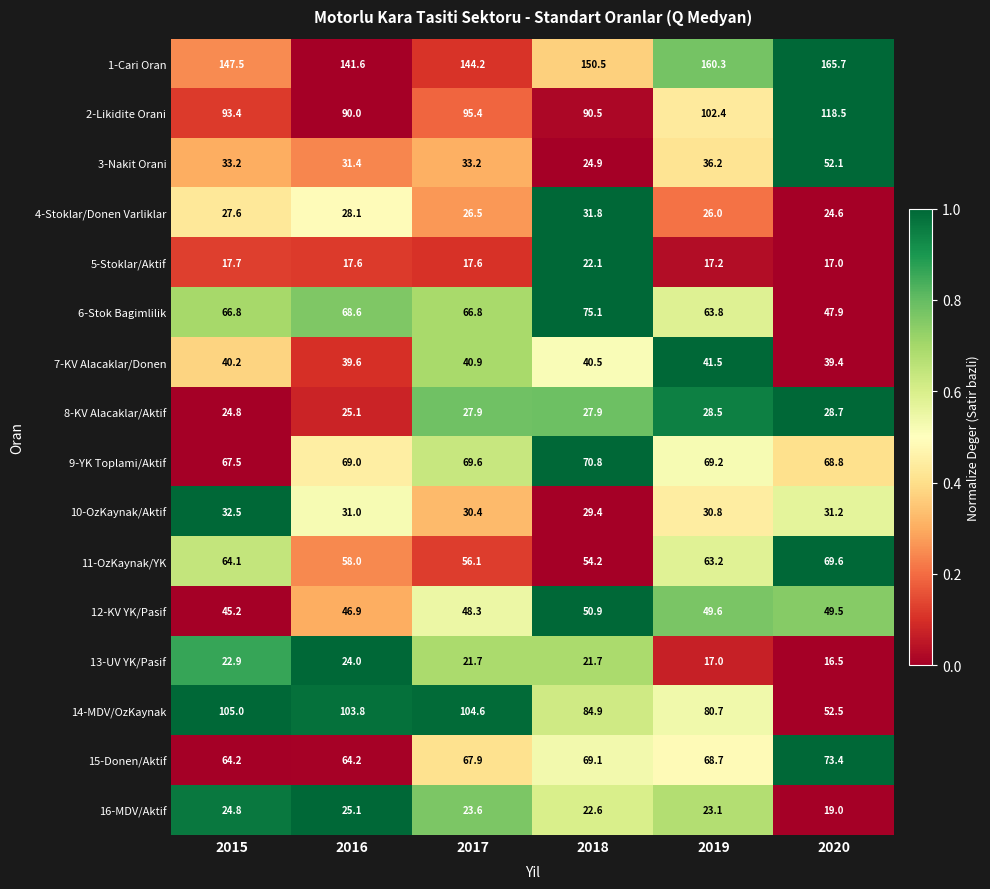

What is the difference between the maximum and minimum values in the 9-YK Toplami/Aktif series?

3.3